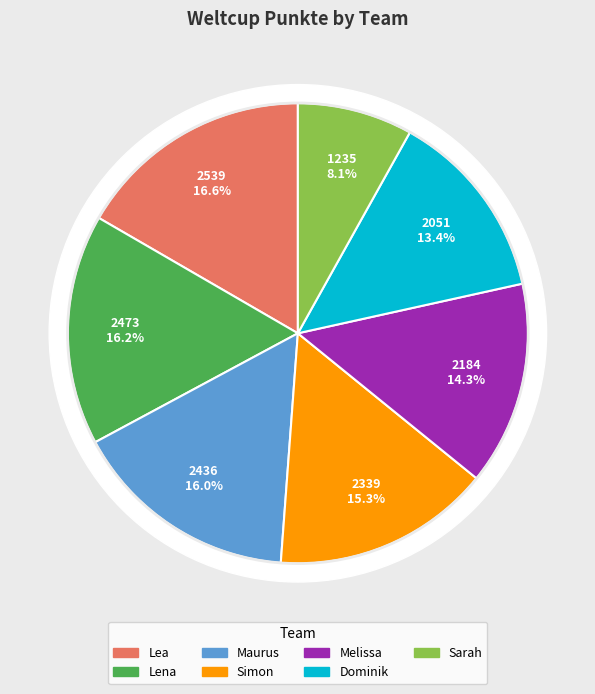

Does Simon account for over 50% of the chart?

No